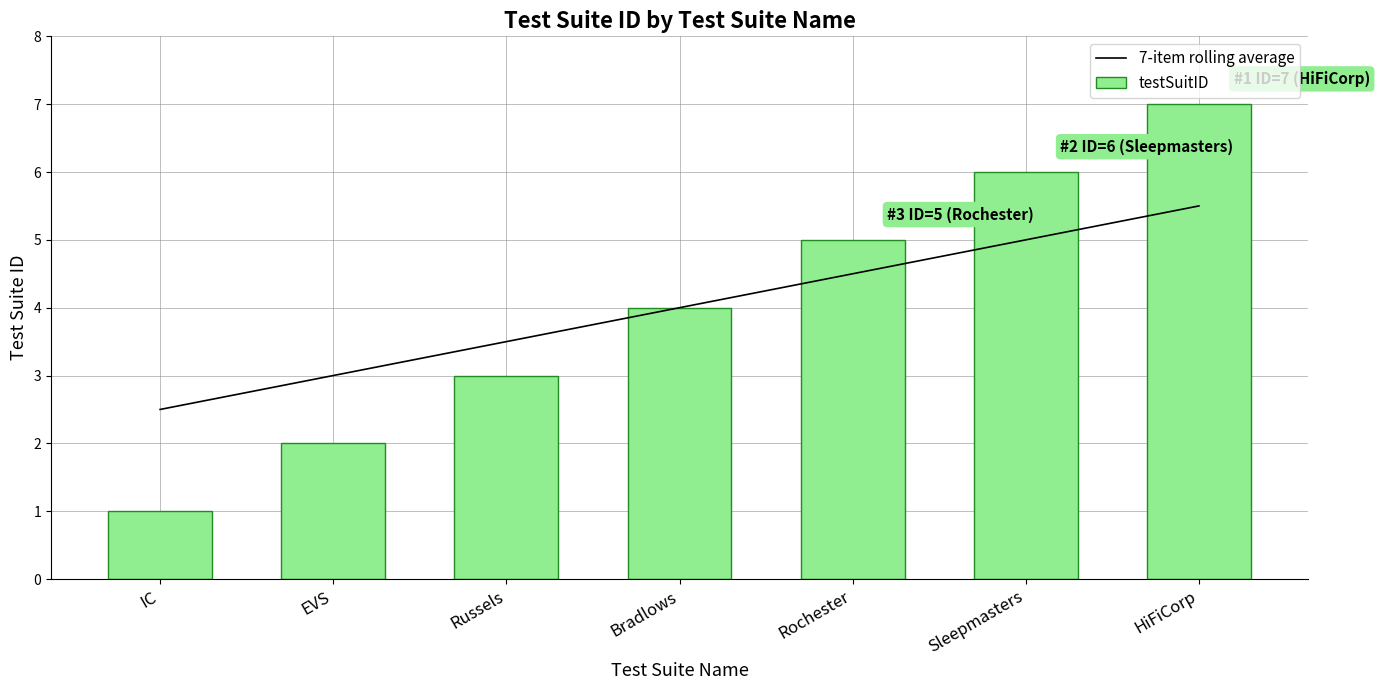

What is the minimum value shown in the chart?

1.0